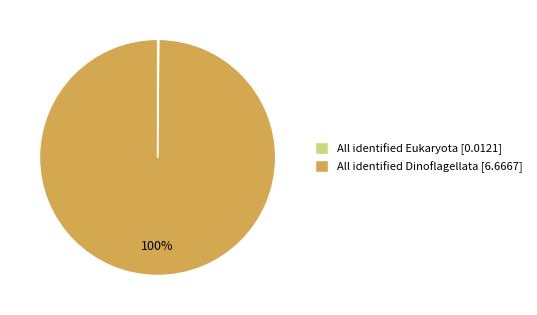

Is it true that All identified Dinoflagellata [6.6667] is 91% of the pie?

False